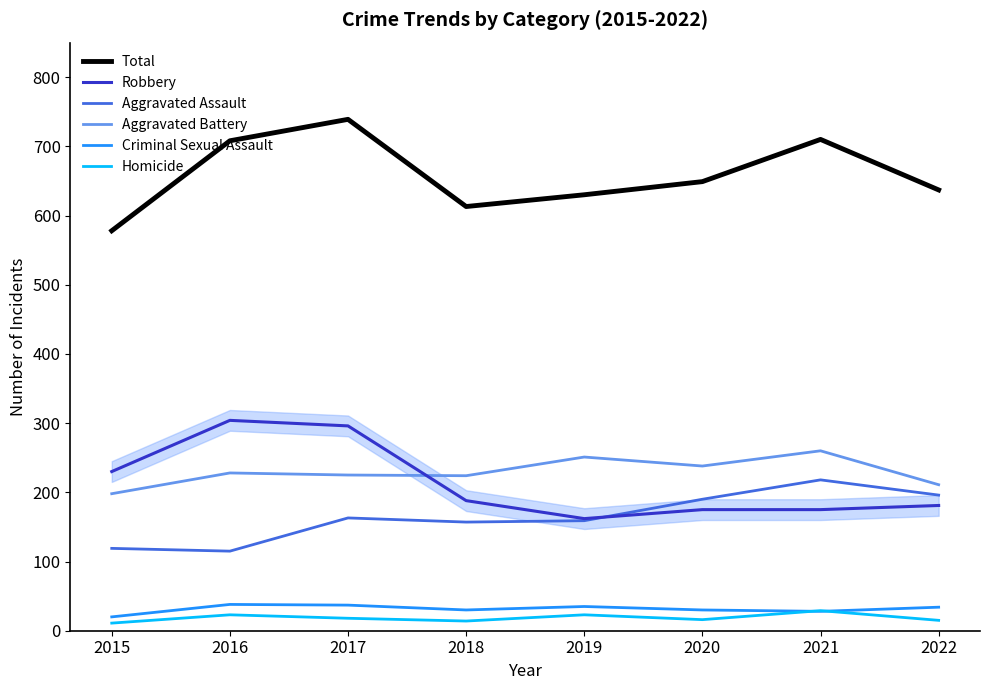

The Robbery series shows 62 at 2022. True or false?

False